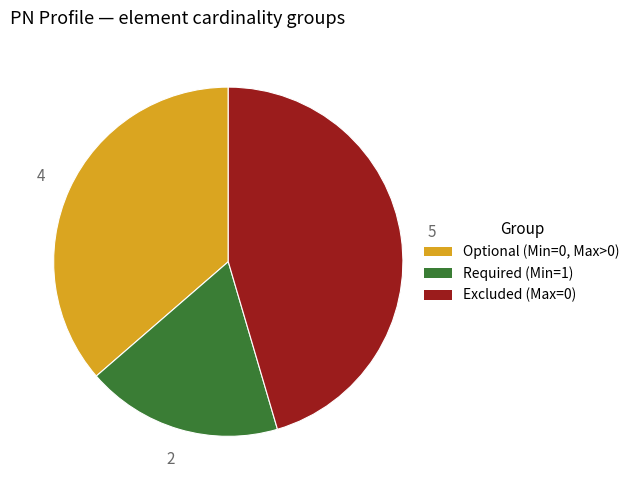

Is there a majority slice in this chart?

No